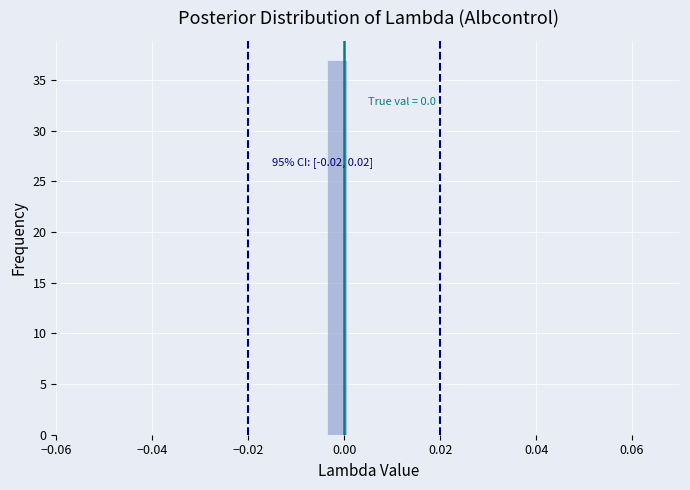

Around what value on the x-axis is the tallest bar? Give the approximate position of its centre, as read against the axis.

-0.002